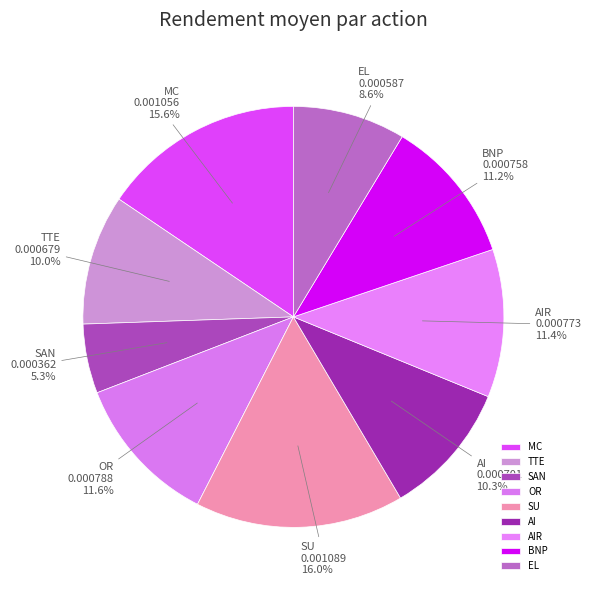

What percentage do AI and BNP together represent?

21.5%